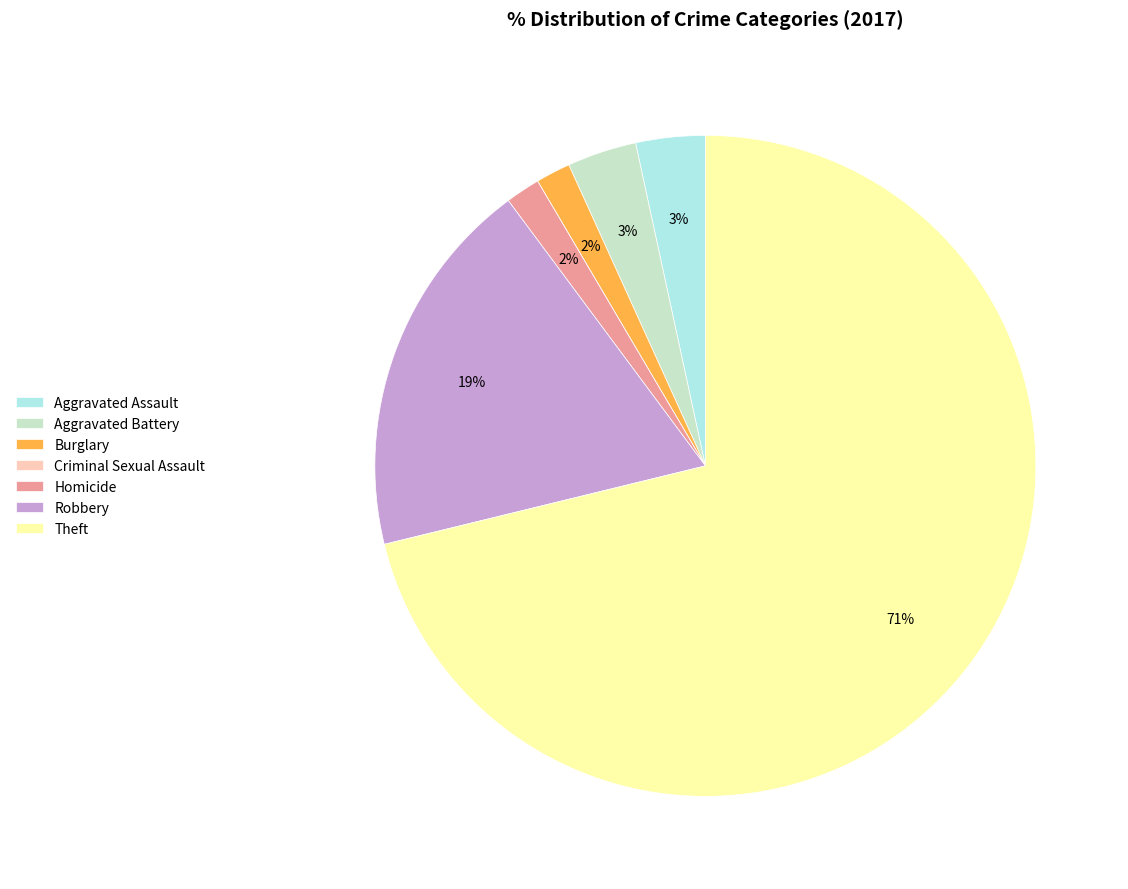

To the nearest percent, what is the combined percentage of Aggravated Battery and Homicide?

5%